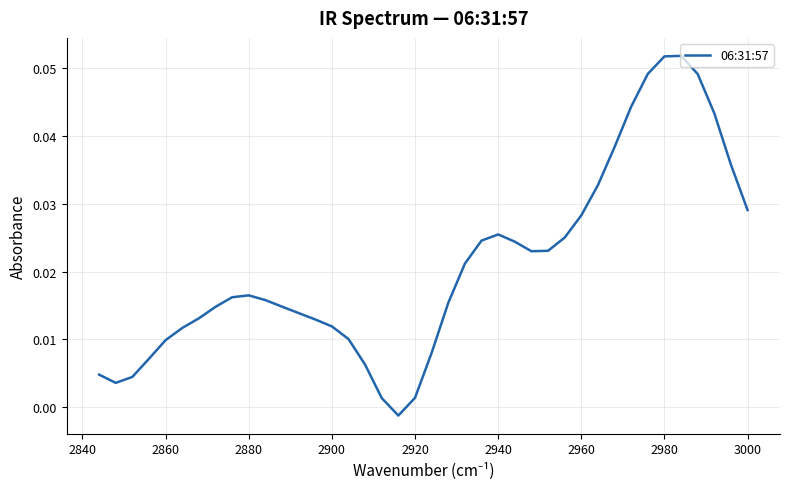

How many values are below 0?

1